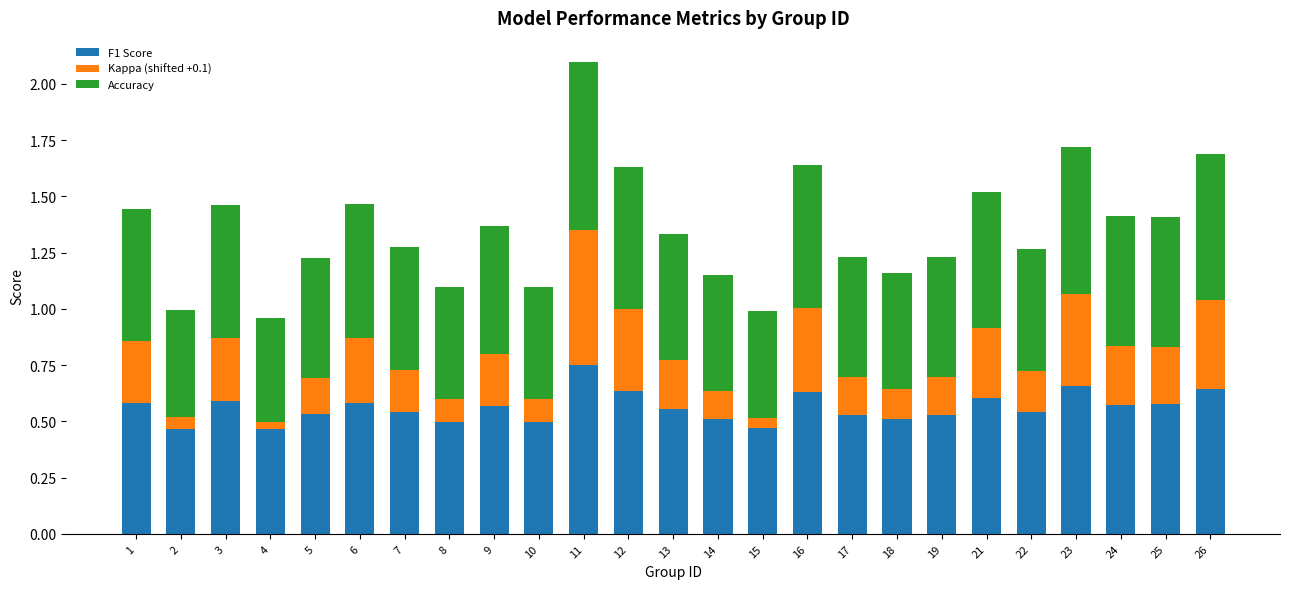

Is it true that F1 Score equals 0.2 at 6?

False